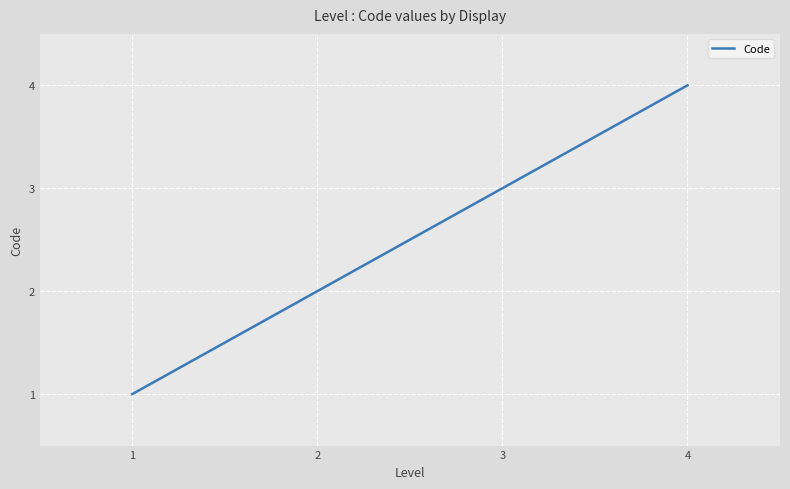

Reading left to right, transcribe all the data shown in this chart.

1	2	3	4